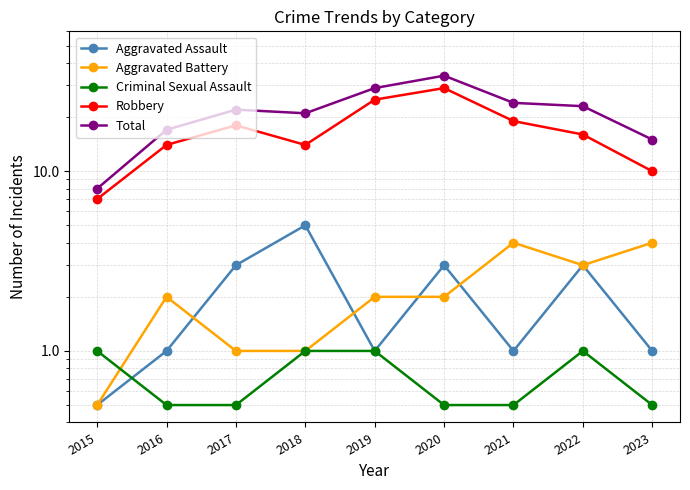

Reading left to right, extract all data points from this chart.

Aggravated Assault: 2015=0.5	2016=1.0	2017=3.0	2018=5.0	2019=1.0	2020=3.0	2021=1.0	2022=3.0	2023=1.0
Aggravated Battery: 2015=0.5	2016=2.0	2017=1.0	2018=1.0	2019=2.0	2020=2.0	2021=4.0	2022=3.0	2023=4.0
Criminal Sexual Assault: 2015=1.0	2016=0.5	2017=0.5	2018=1.0	2019=1.0	2020=0.5	2021=0.5	2022=1.0	2023=0.5
Robbery: 2015=7.0	2016=14.0	2017=18.0	2018=14.0	2019=25.0	2020=29.0	2021=19.0	2022=16.0	2023=10.0
Total: 2015=8.0	2016=17.0	2017=22.0	2018=21.0	2019=29.0	2020=34.0	2021=24.0	2022=23.0	2023=15.0